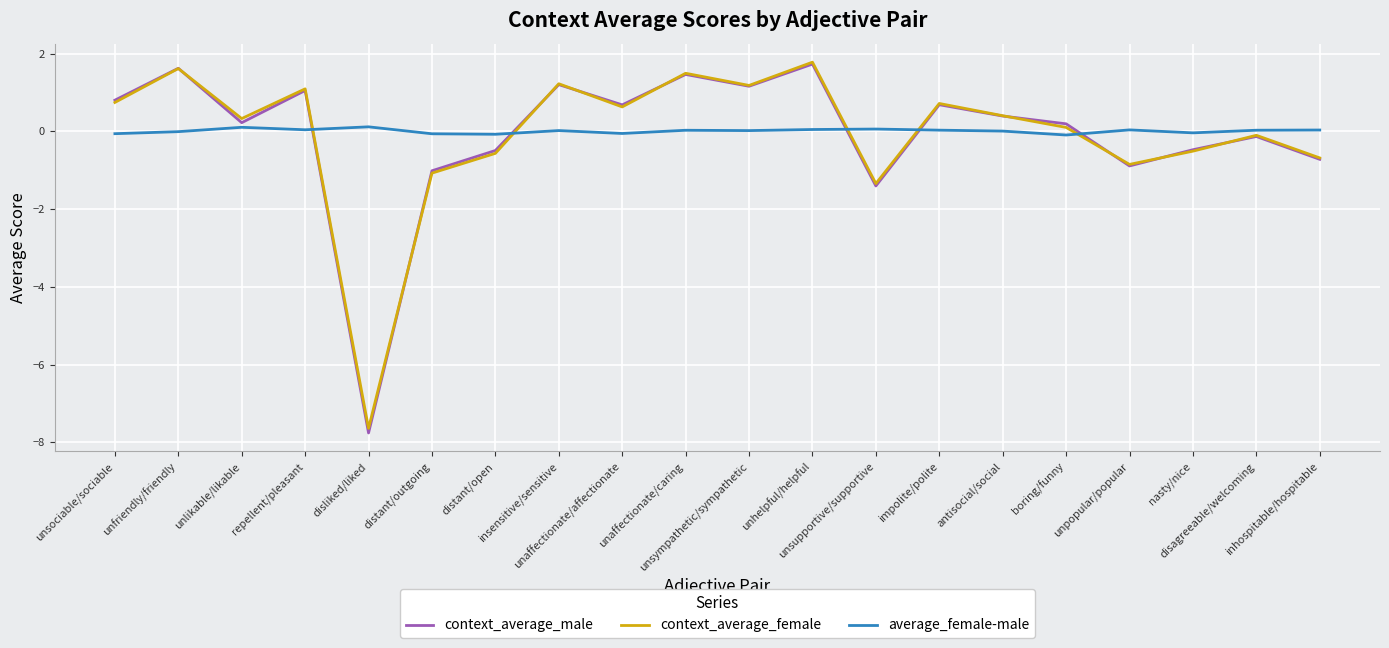

Which series changed the most between repellent/pleasant and distant/outgoing?

context_average_female